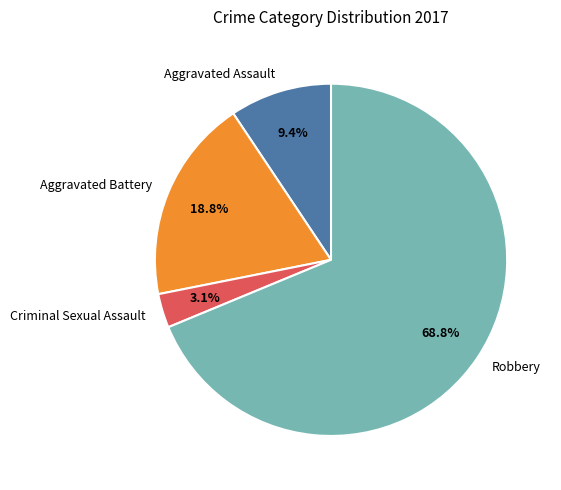

How many segments does this pie chart have?

4